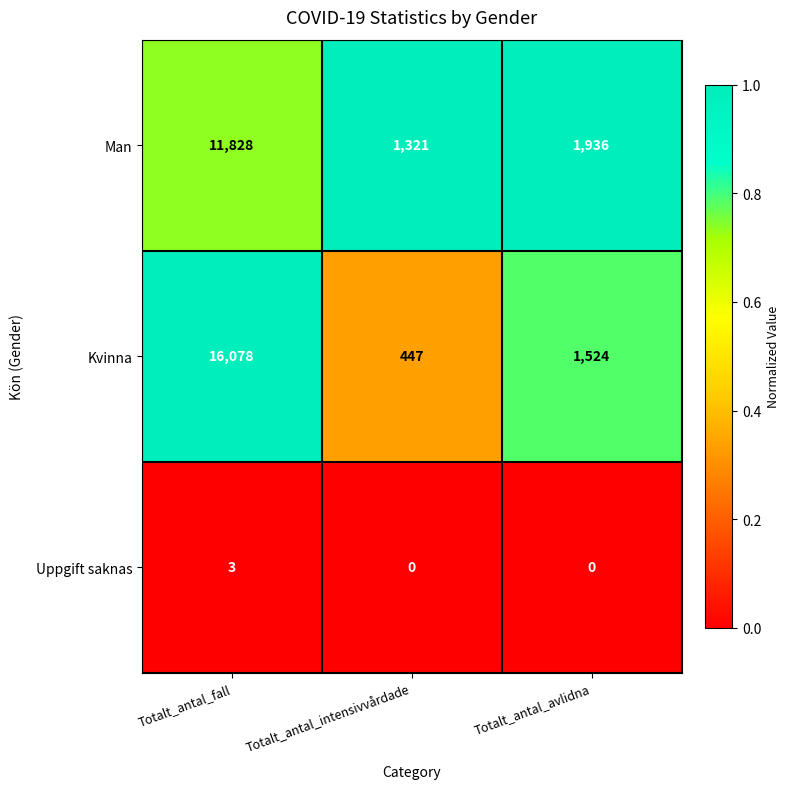

How many distinct data groups are displayed?

3